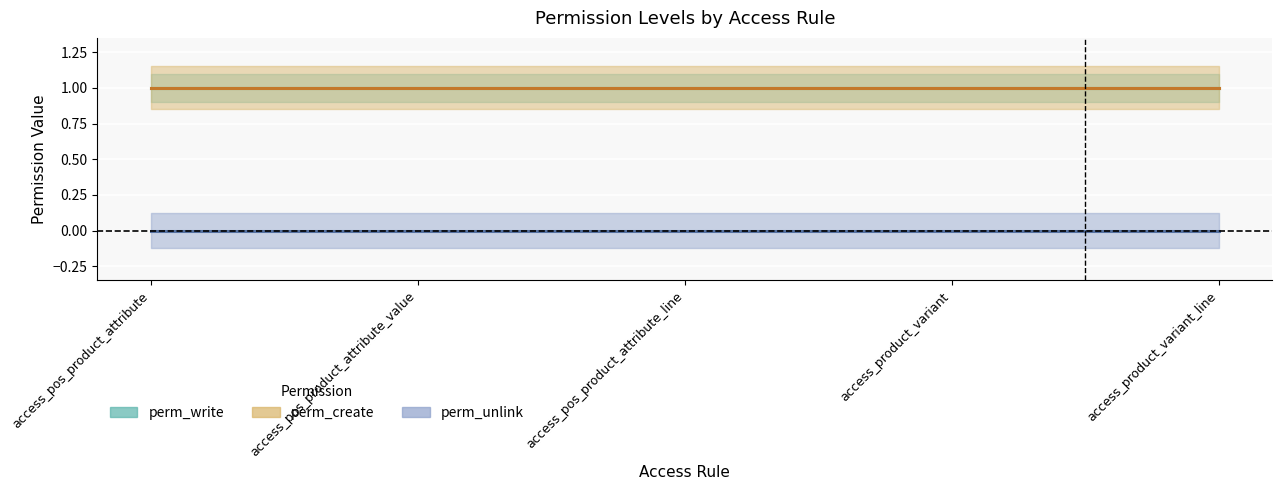

Between access_product_variant_line and access_pos_product_attribute, which is larger?

access_product_variant_line